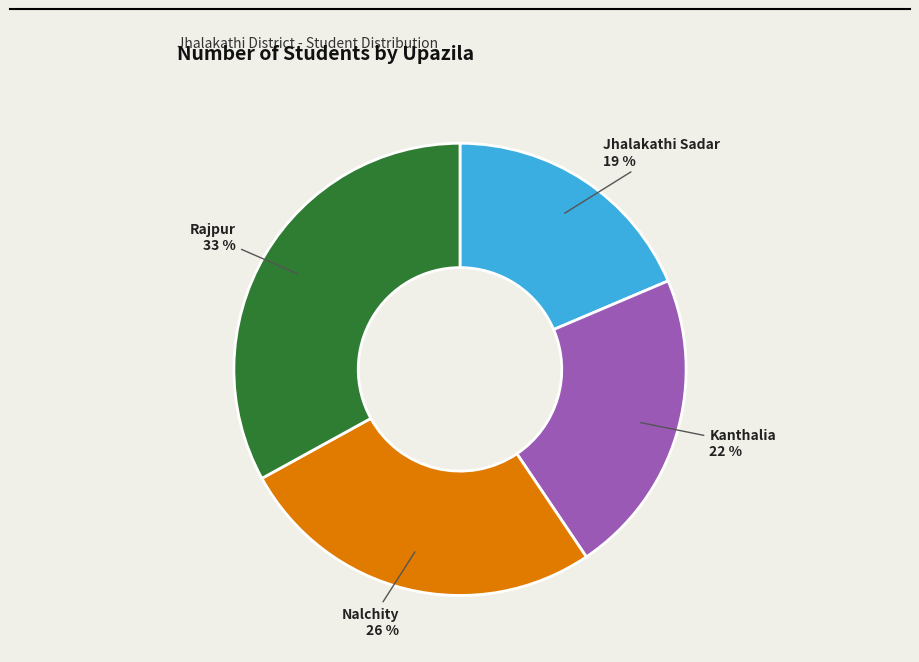

Is there a majority slice in this chart?

No